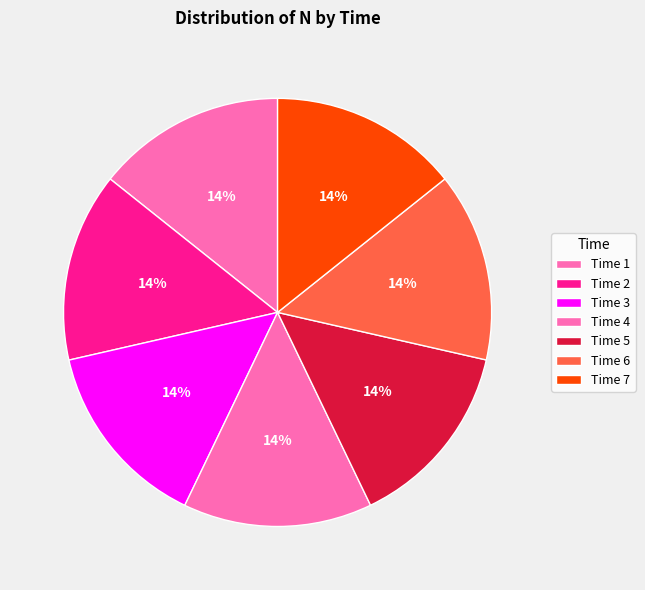

How many slices are in this pie chart?

7